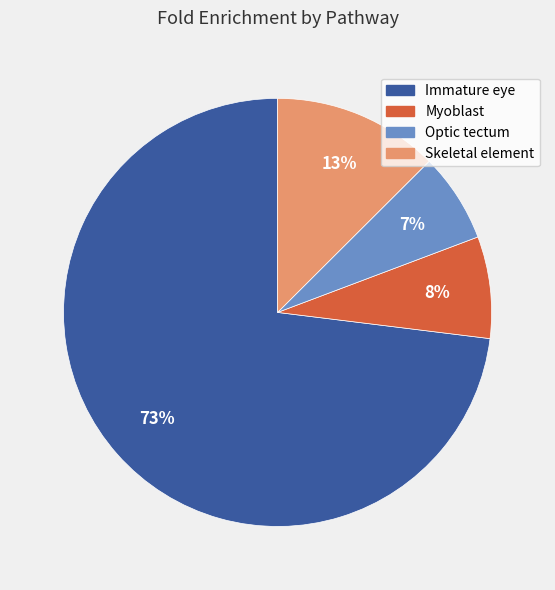

How many segments does this pie chart have?

4